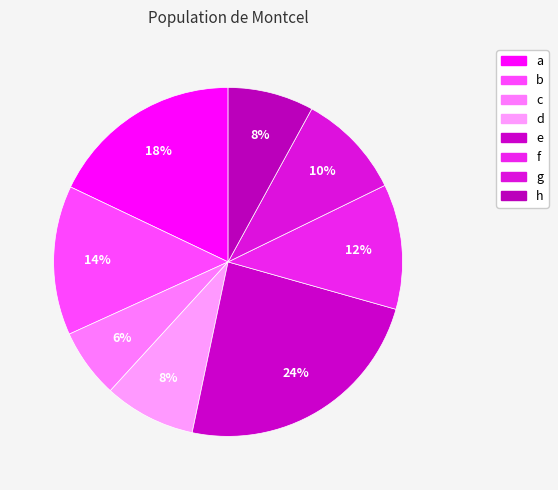

What percentage is the d slice, to the nearest percent?

8%